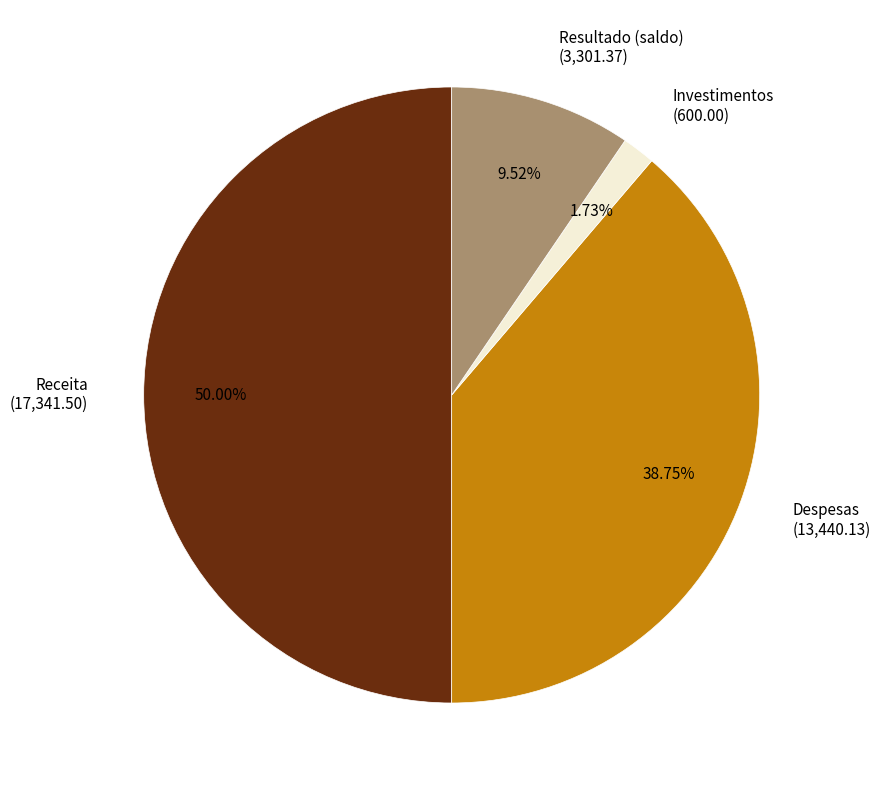

To the nearest percent, what is the average slice percentage?

25%